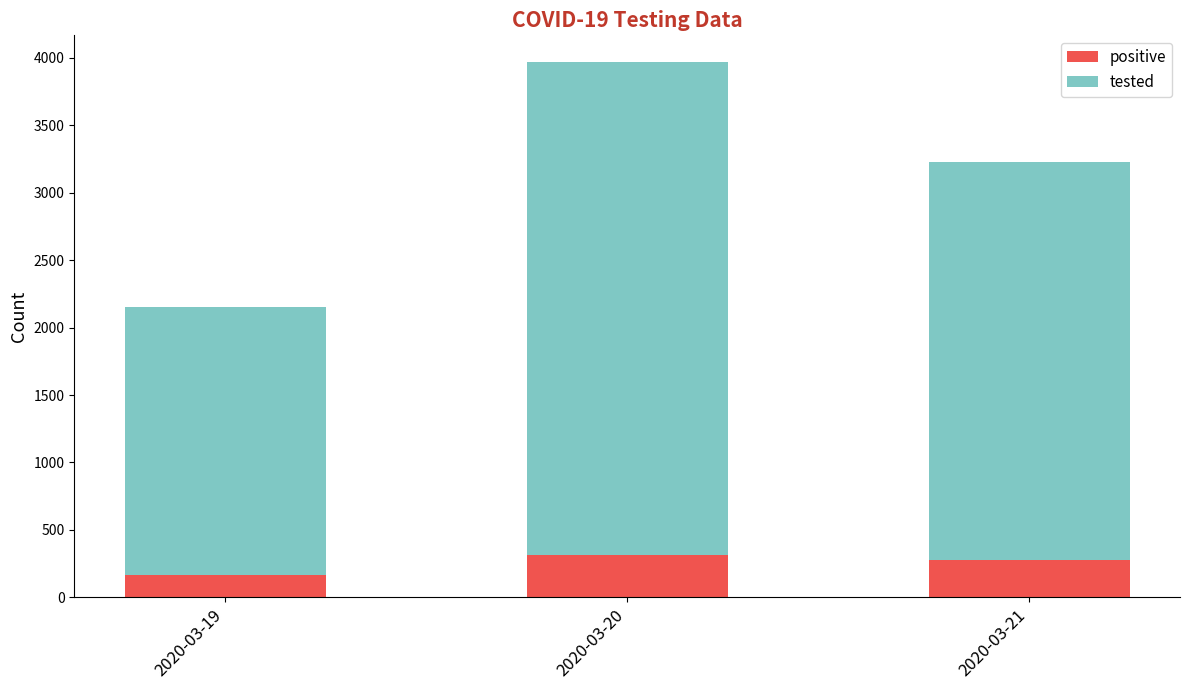

What are all the series names shown in the legend?

positive, tested